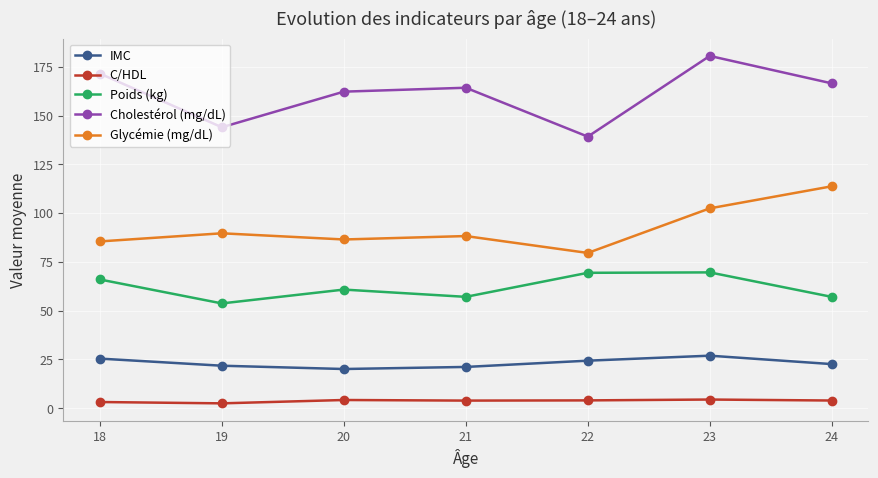

At how many categories does at least one series exceed 111?

7